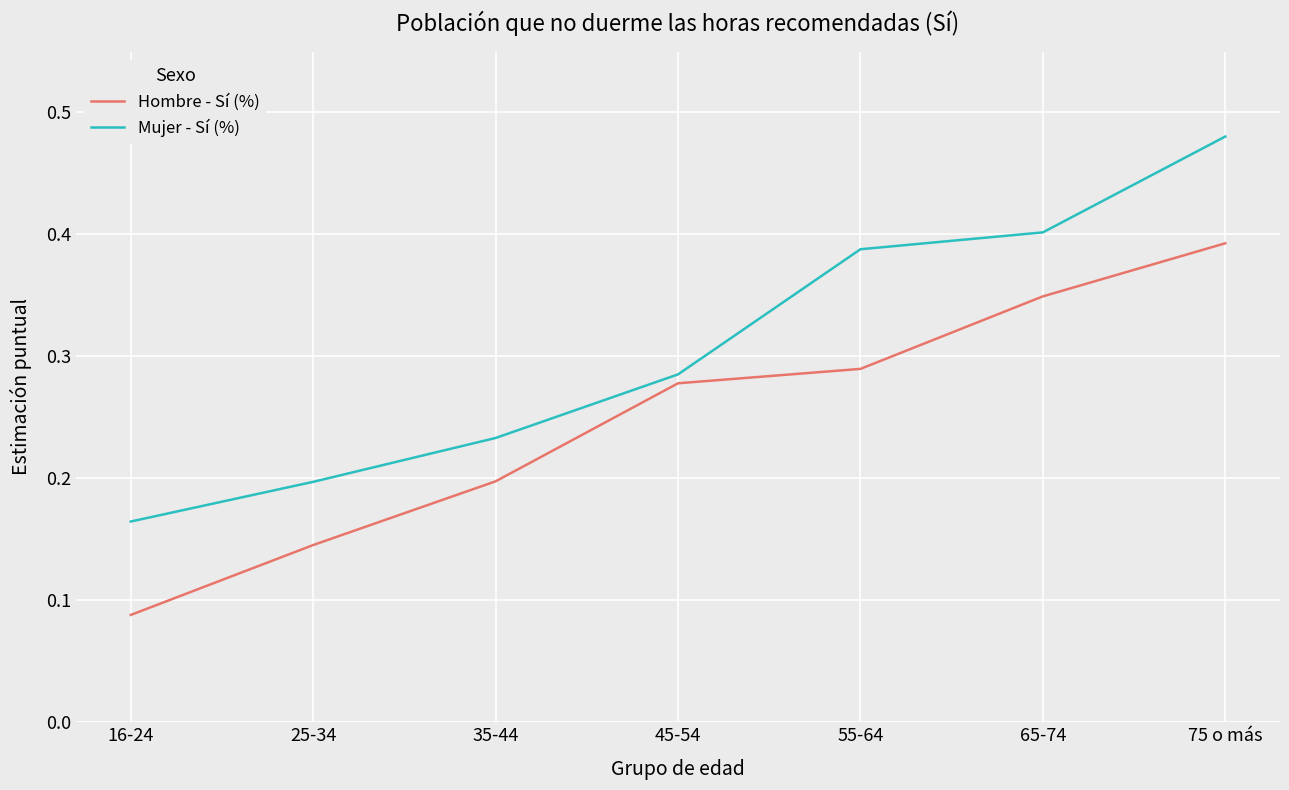

List the series in order of their peak value, lowest first.

Hombre - Sí (%), Mujer - Sí (%)